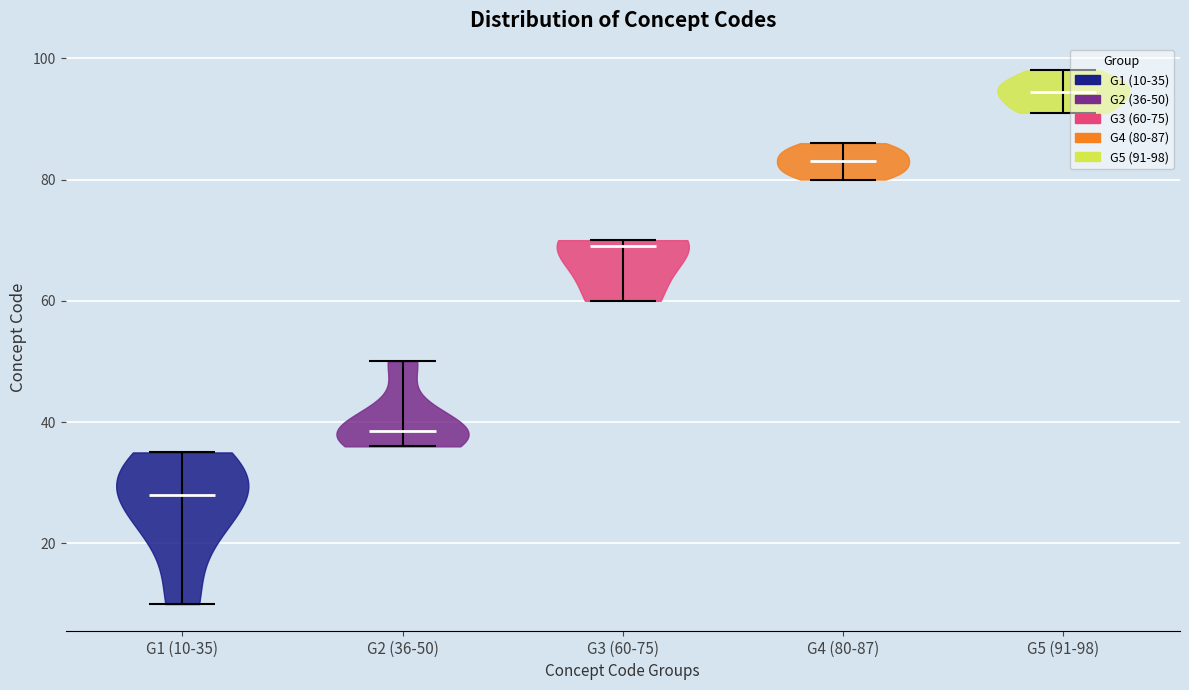

Reading left to right, read every violin against the y-axis: where its median line is, and the lowest and highest points it reaches. The values are not printed on the chart, so give them approximately, as read against the axis.

G1 (10-35): median line 28, lowest point 10, highest point 36
G2 (36-50): median line 38, lowest point 36, highest point 50
G3 (60-75): median line 70, lowest point 60, highest point 70
G4 (80-87): median line 84, lowest point 80, highest point 86
G5 (91-98): median line 94, lowest point 92, highest point 98